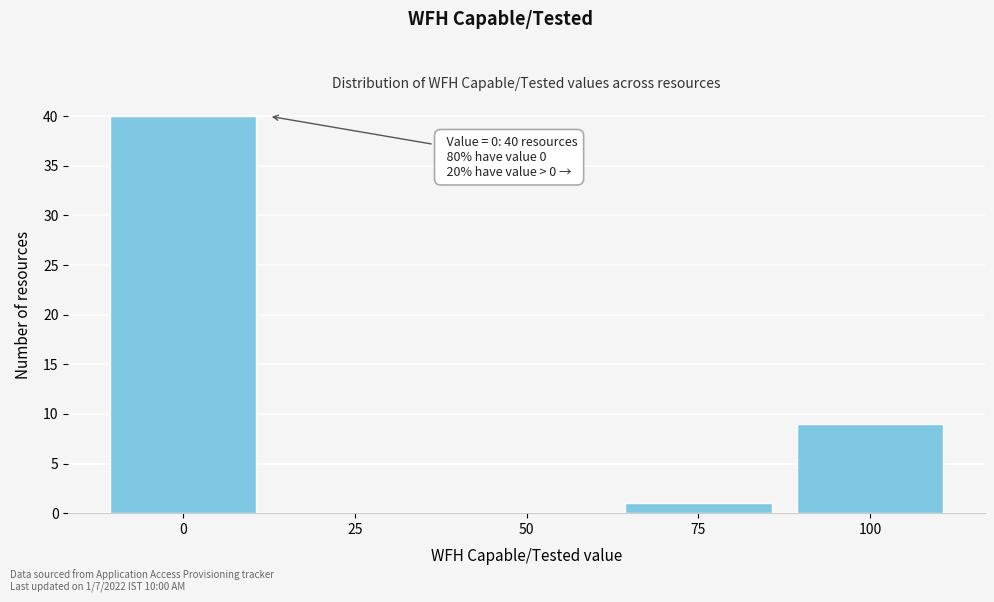

Reading right to left, what are all the values shown in this chart?

100=9	75=1	50=0	25=0	0=40